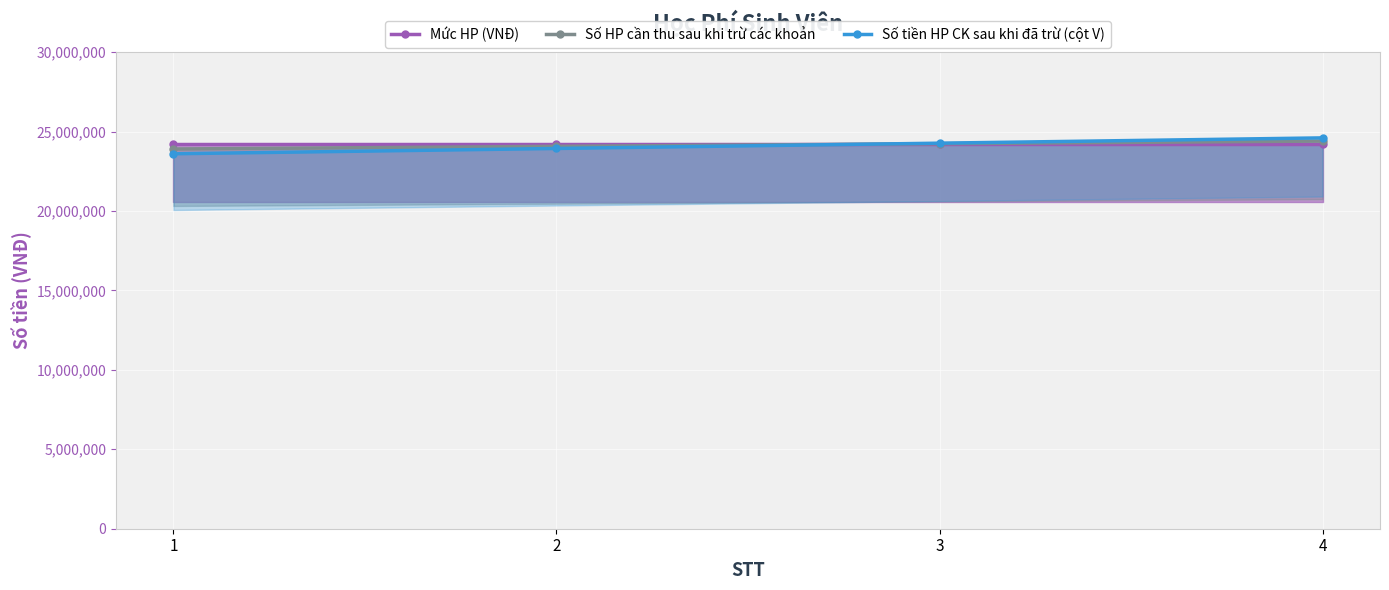

How many data points does each series have?

4